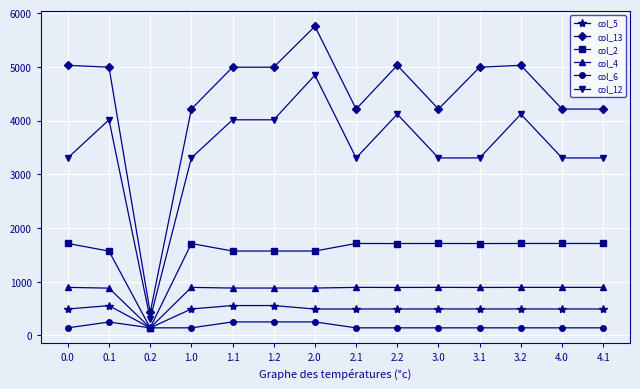

What is the maximum value for col_13?

5755.3